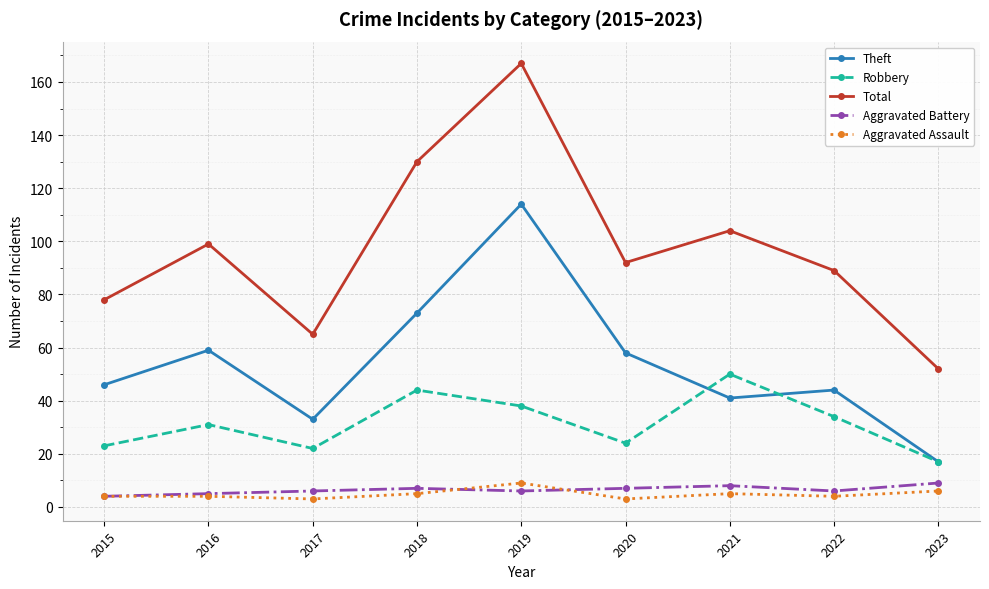

At which category does Robbery reach its first local valley?

2017